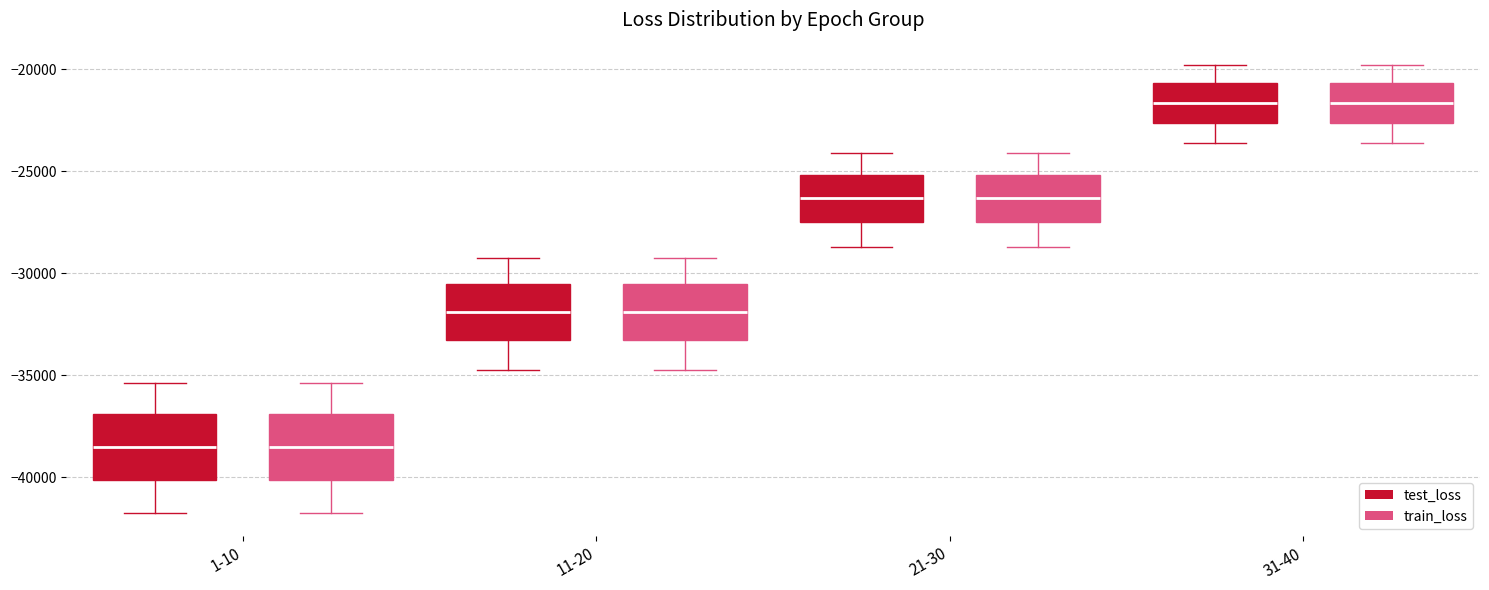

Where does the lower whisker of the box for 11-20 (train_loss) end on the y-axis? The values are not printed on the chart, so give them approximately, as read against the axis.

-34500